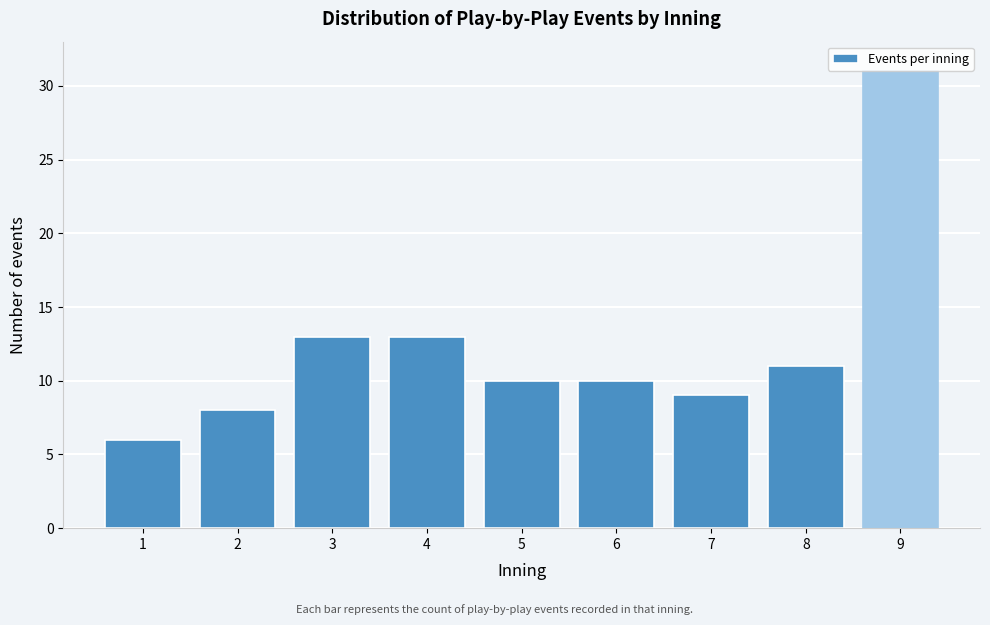

Reading right to left, transcribe all the data shown in this chart.

9=31	8=11	7=9	6=10	5=10	4=13	3=13	2=8	1=6